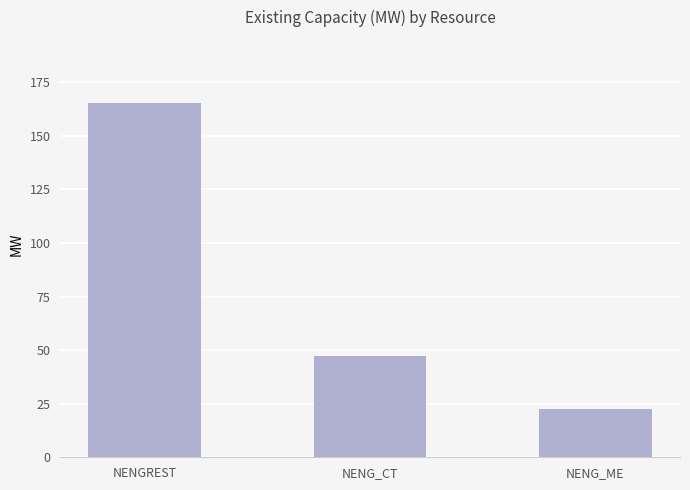

What is the sum of all values?

235.4